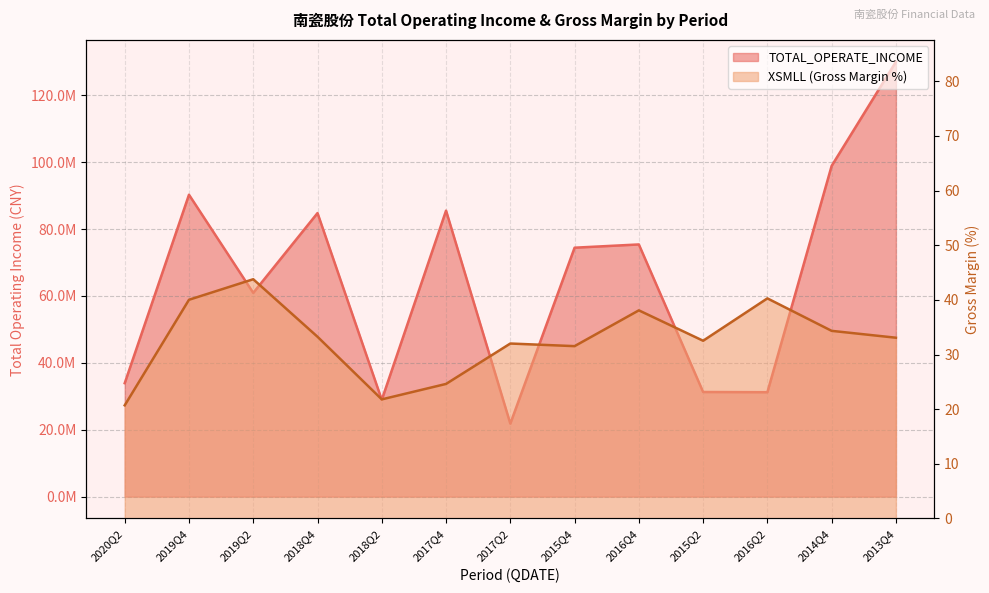

How many values in the TOTAL_OPERATE_INCOME series are below 74419669?

6